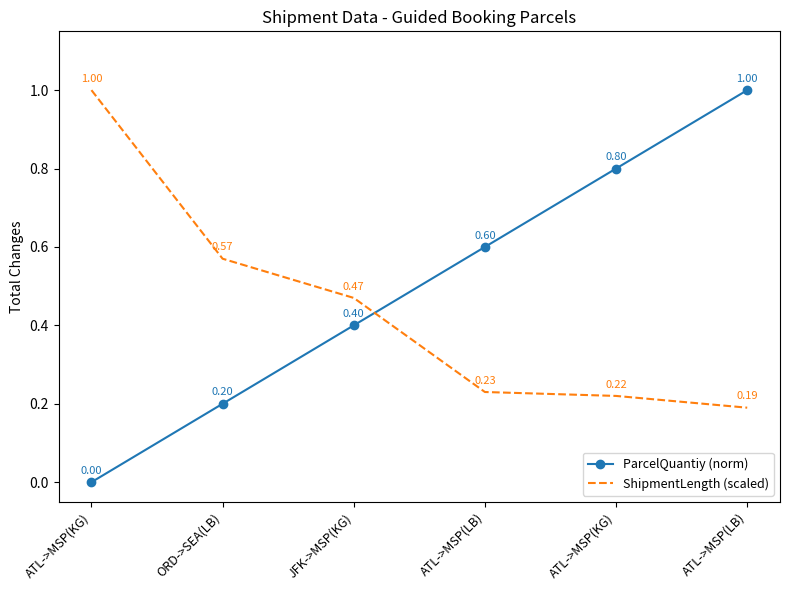

Reading left to right, extract all data points from this chart.

ParcelQuantiy (norm): ATL->MSP(KG)=0.0	ORD->SEA(LB)=0.2	JFK->MSP(KG)=0.4	ATL->MSP(LB)=0.6	ATL->MSP(KG)=0.8	ATL->MSP(LB)=1.0
ShipmentLength (scaled): ATL->MSP(KG)=1.0	ORD->SEA(LB)=0.6	JFK->MSP(KG)=0.5	ATL->MSP(LB)=0.2	ATL->MSP(KG)=0.2	ATL->MSP(LB)=0.2